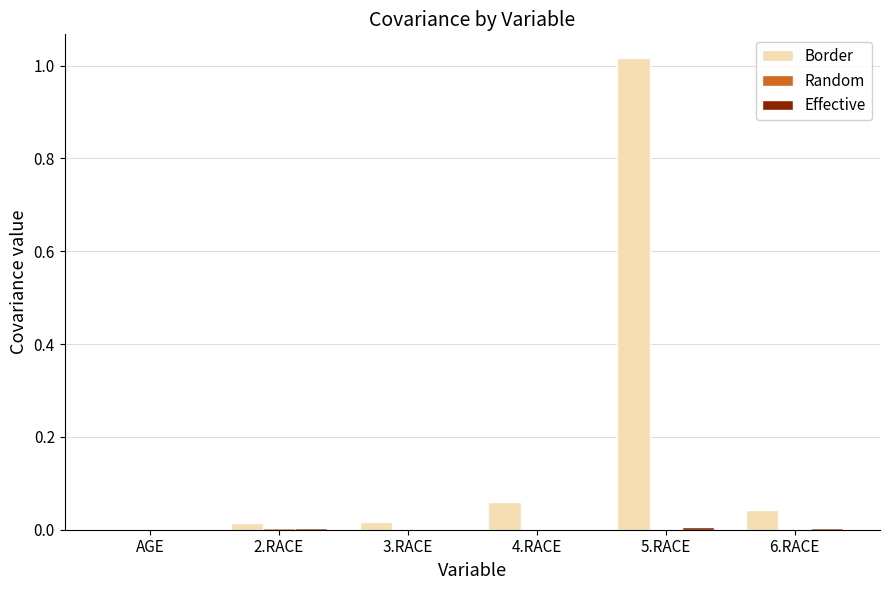

At which category is the sum across all series the highest?

5.RACE